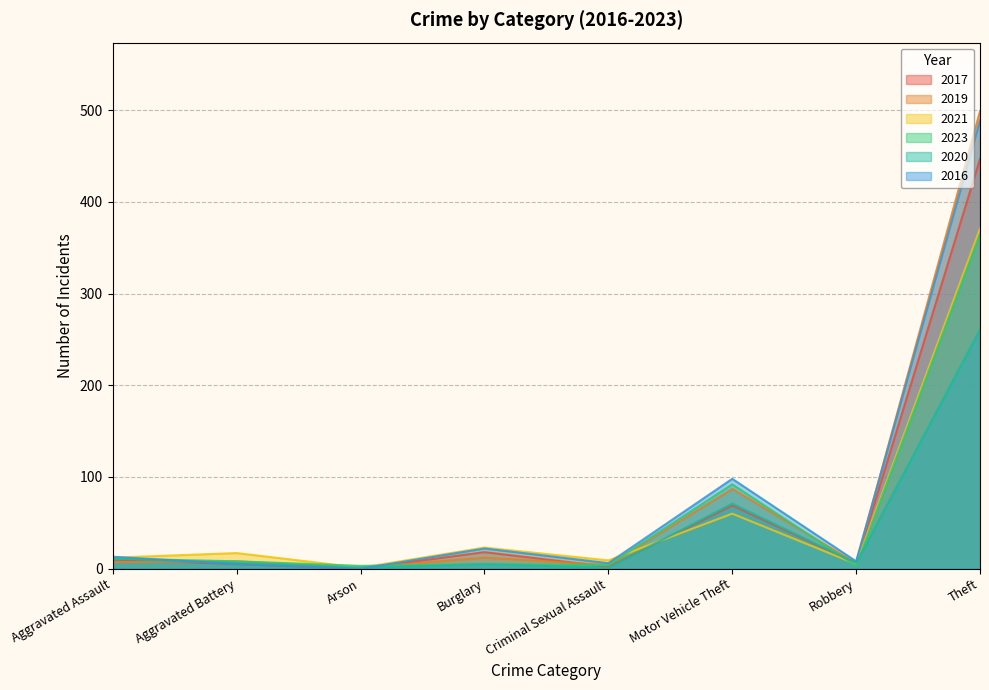

Is it true that 2021 equals 60 at Motor Vehicle Theft?

True